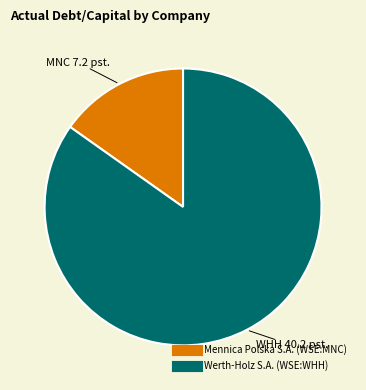

Which category has the biggest portion of the pie?

Werth-Holz S.A. (WSE:WHH)